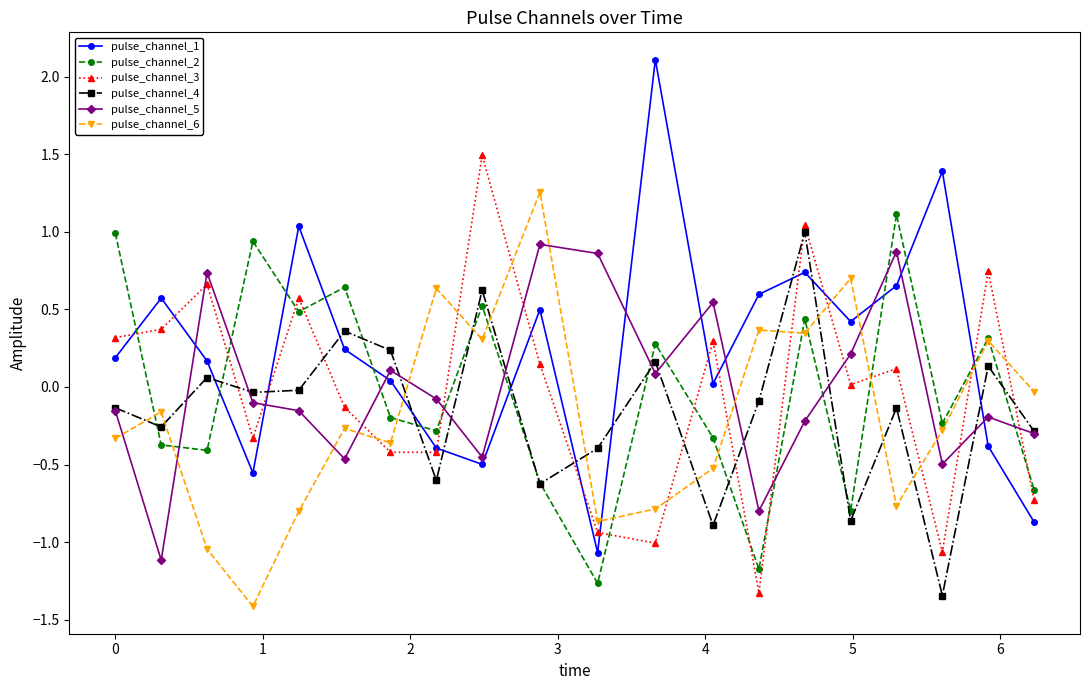

True or false: pulse_channel_5 and pulse_channel_1 cross at least once.

True